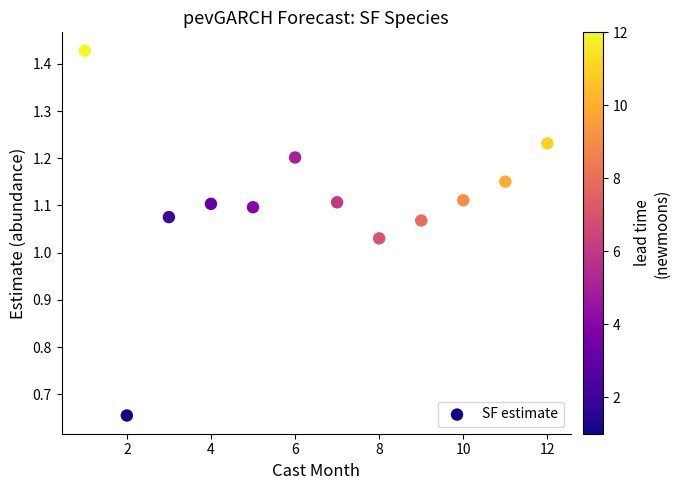

What is the range of Y values (max minus min)?

0.8